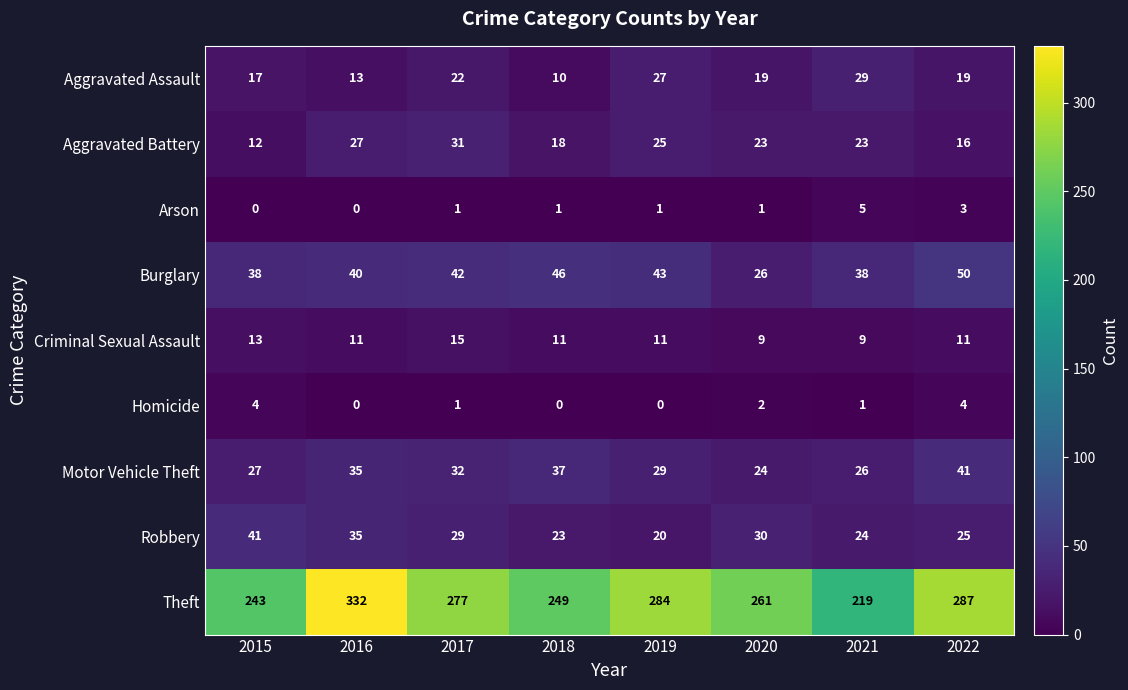

The Burglary series shows 38 at 2015. True or false?

True